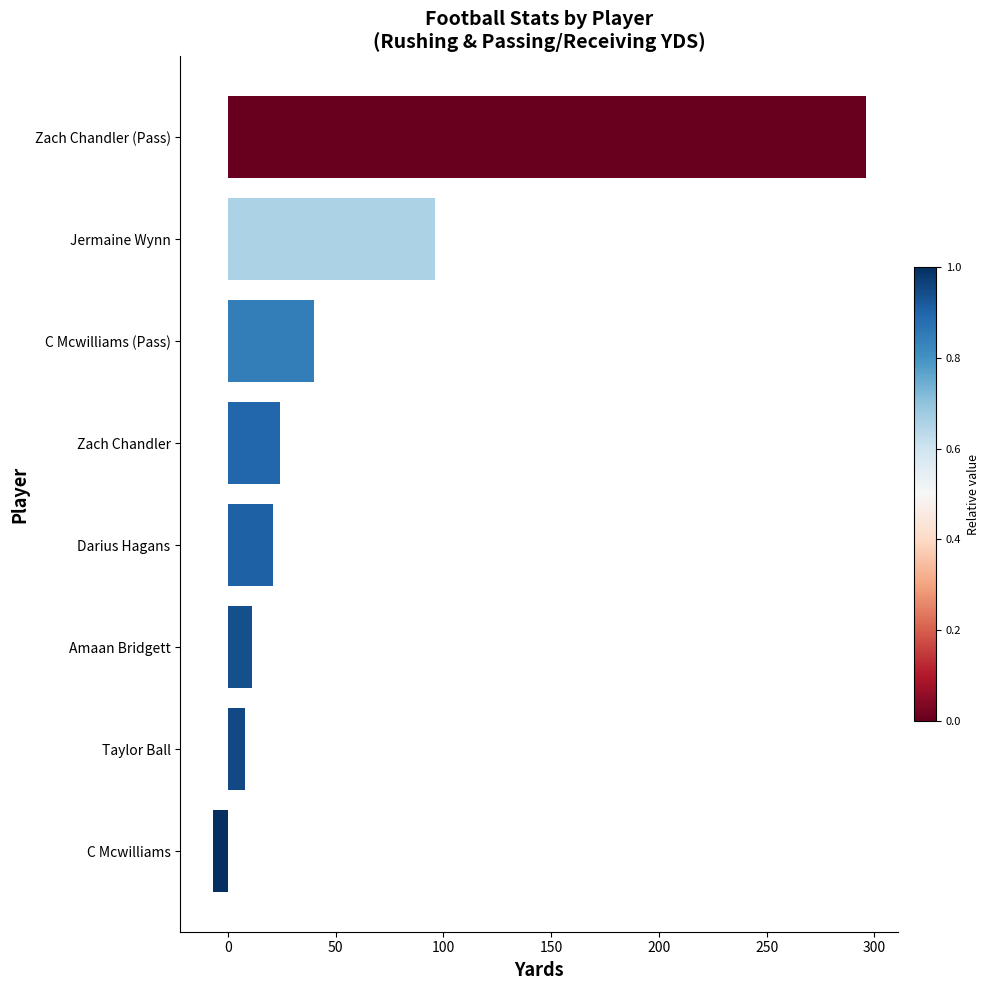

How many values are below 24?

4